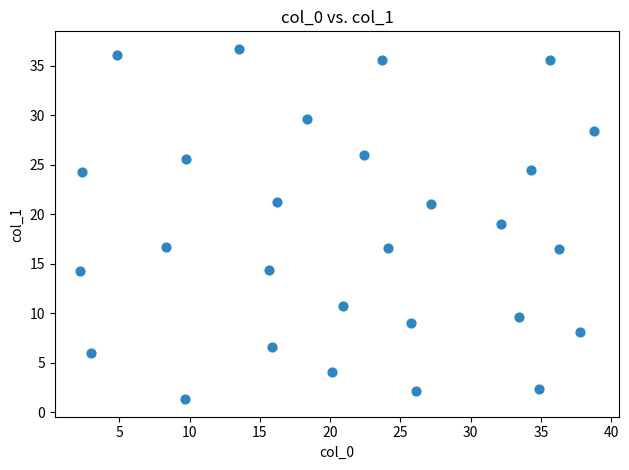

What is the range of Y values (max minus min)?

35.4